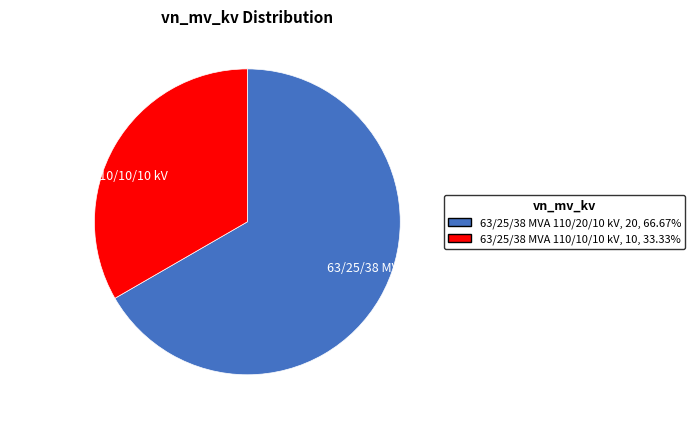

Approximately how many times larger is the value at 63/25/38 MVA 110/10/10 kV compared to 63/25/38 MVA 110/20/10 kV?

0.5